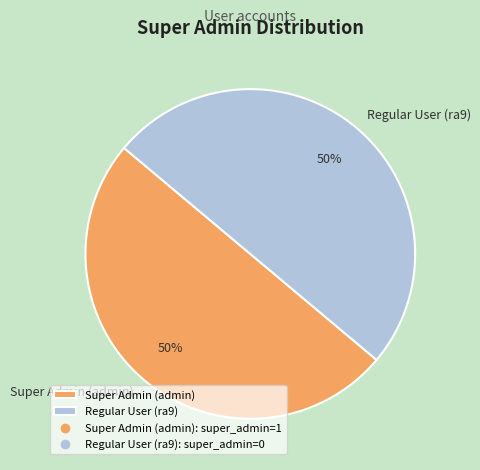

True or false: Regular User (ra9) accounts for 50% of the total.

True